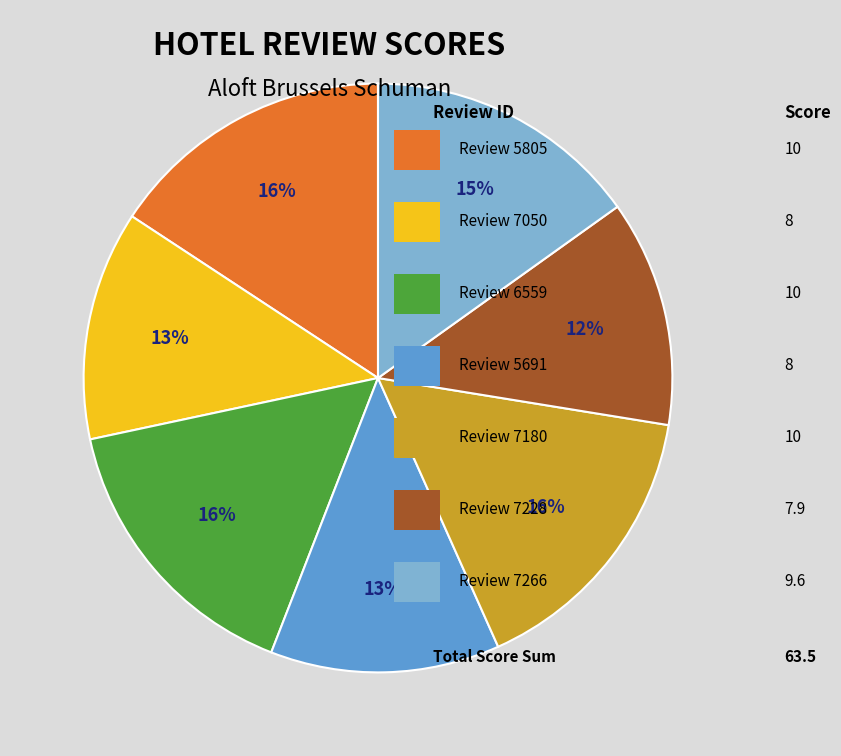

To the nearest percent, what is the average slice percentage?

14%